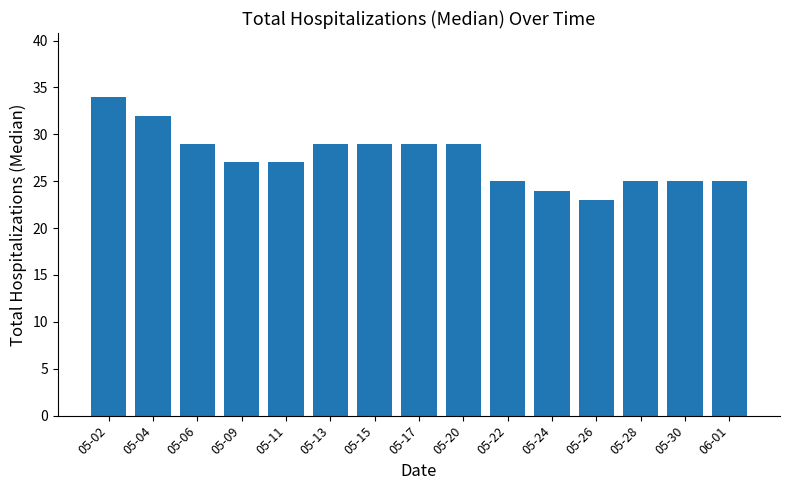

Reading left to right, list all the values displayed in this chart.

34	32	29	27	27	29	29	29	29	25	24	23	25	25	25